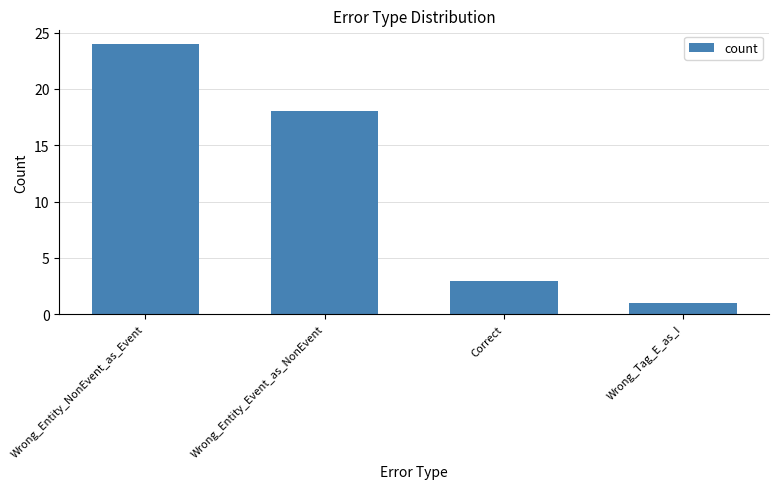

What is the greatest value displayed?

24